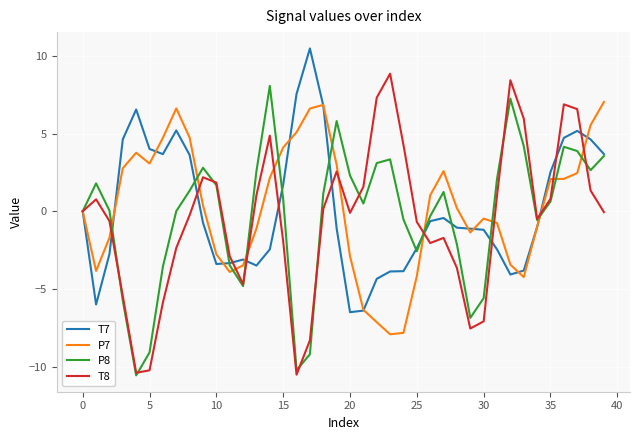

What is the smallest value displayed?

-10.5